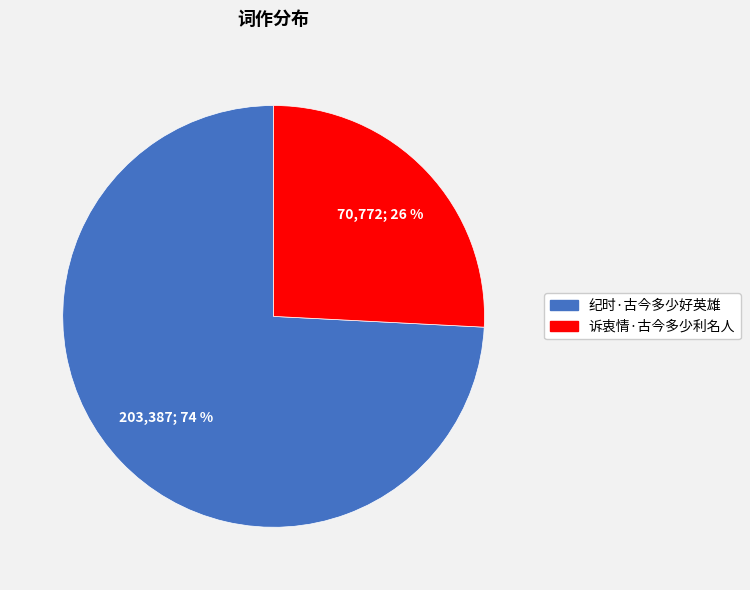

Between 诉衷情·古今多少利名人 and 纪时·古今多少好英雄, which is larger?

纪时·古今多少好英雄